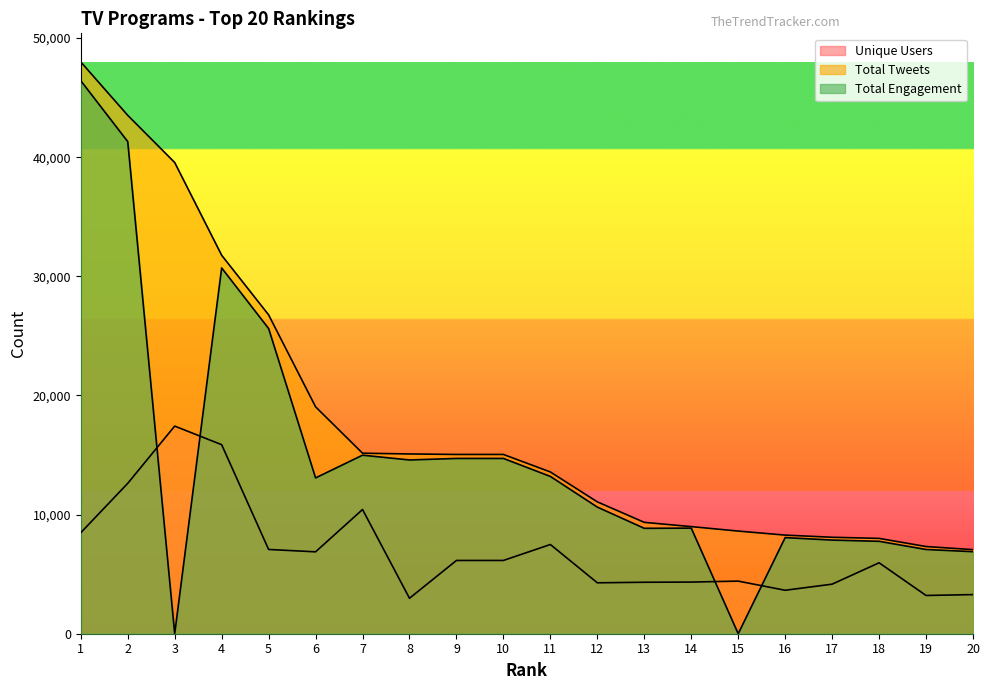

Rank the series at 13 from highest to lowest value.

Total Tweets, Total Engagement, Unique Users